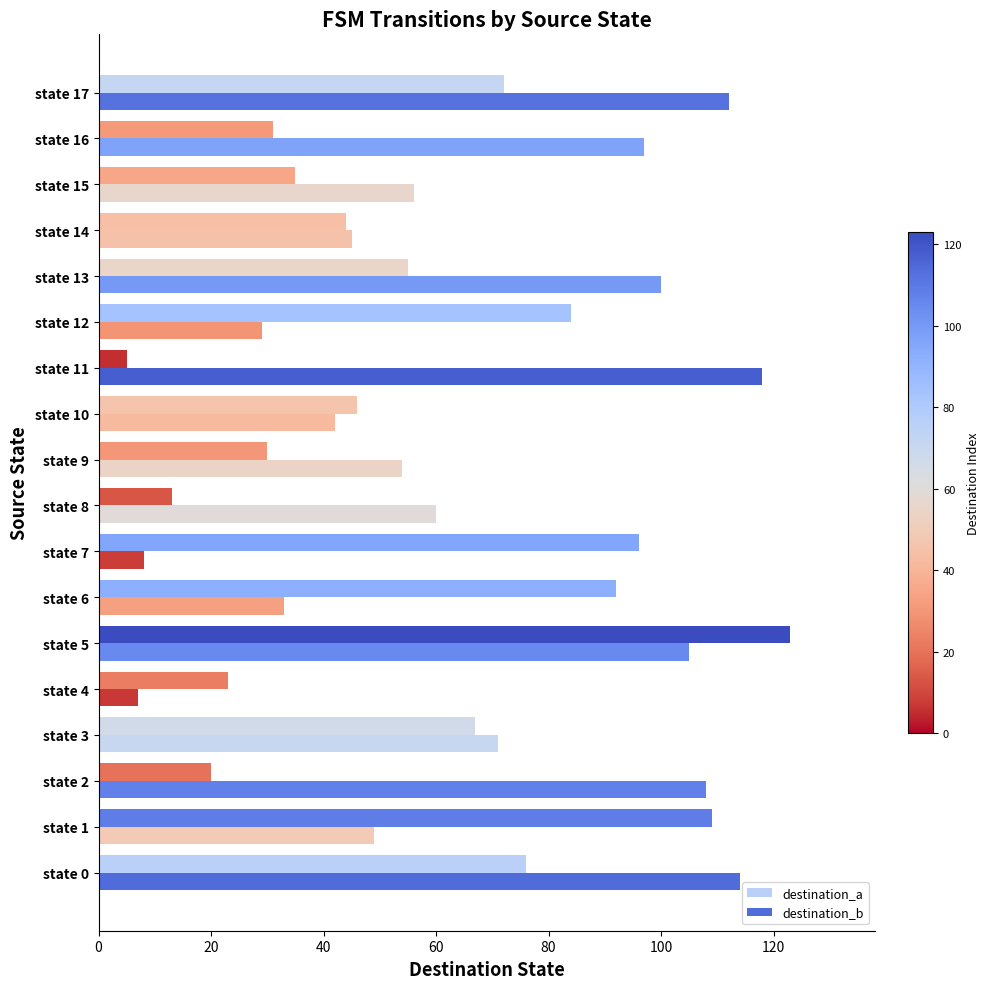

At which category is the sum across all series the highest?

state 5